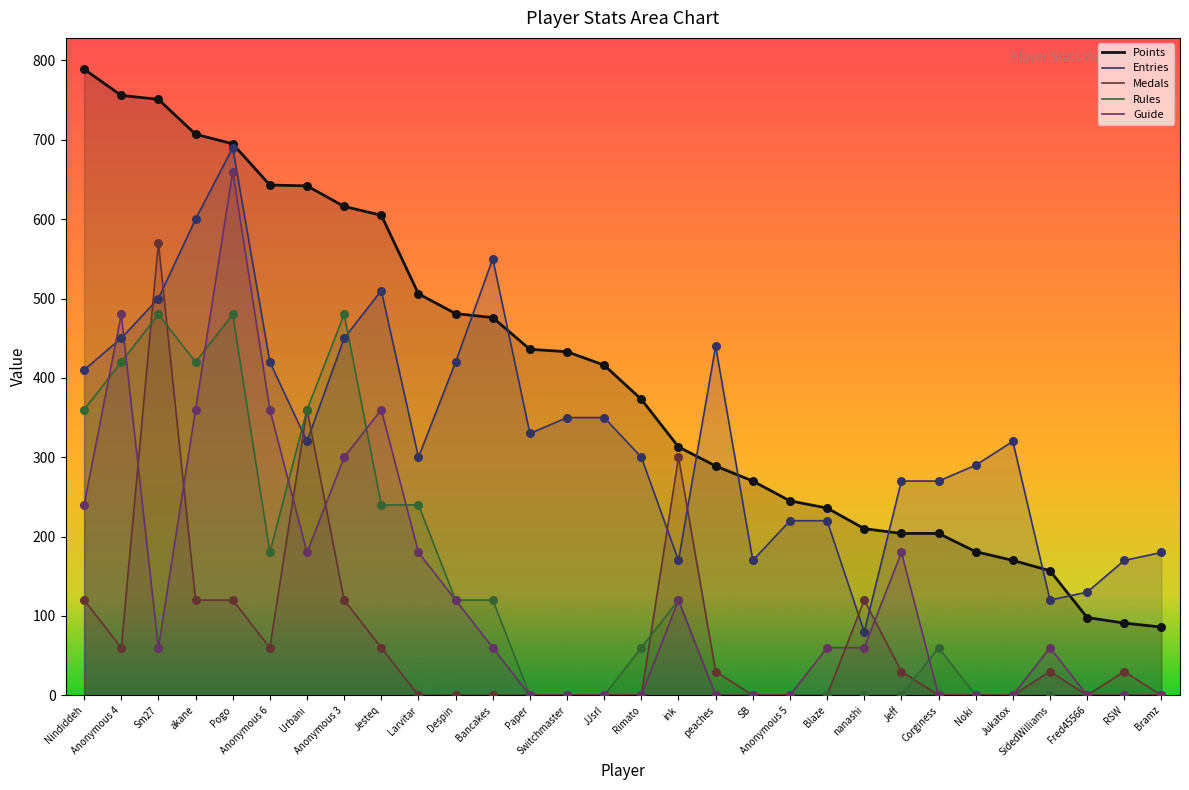

Which series has the largest total across all categories?

Points